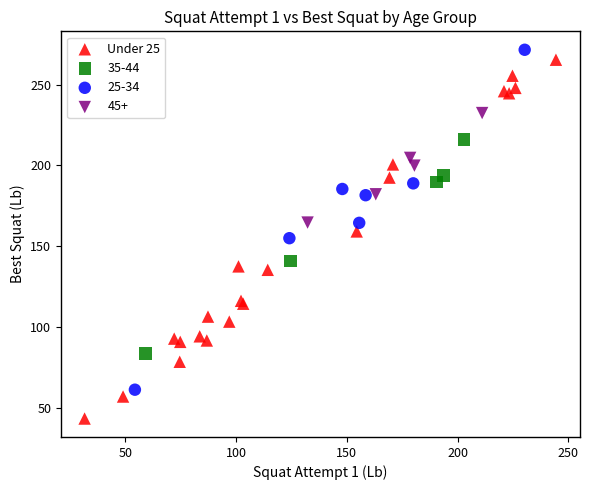

Which series reaches the minimum Y coordinate?

Under 25